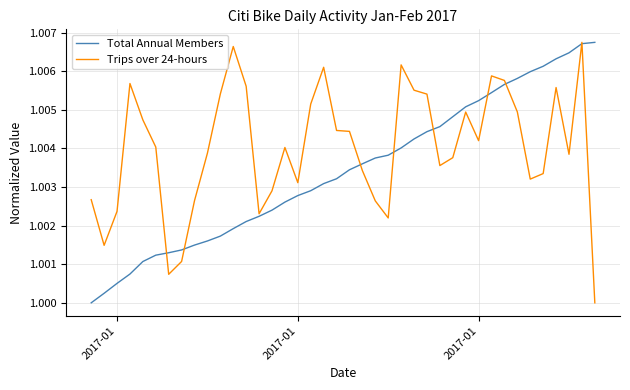

True or false: Trips over 24-hours and Total Annual Members intersect in this chart.

True